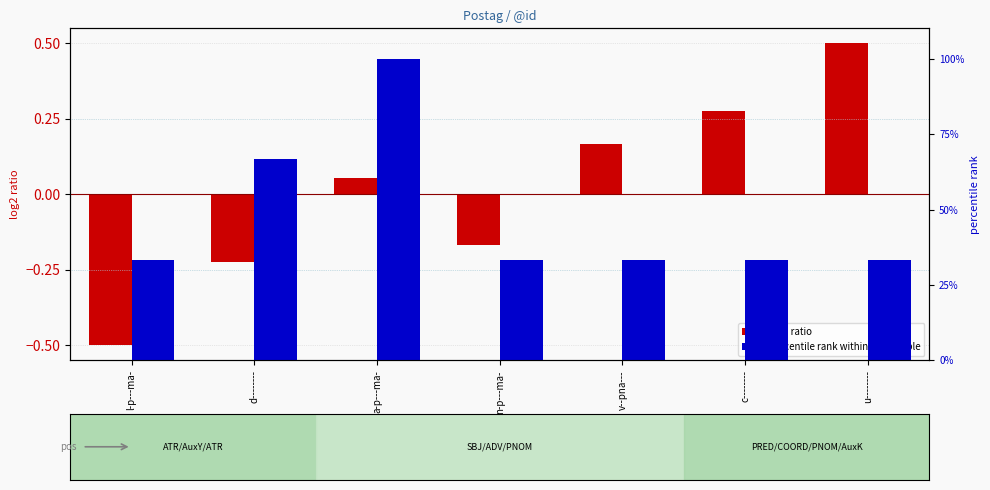

What is the difference between the maximum and minimum values in the percentile rank within the sample series?

66.7